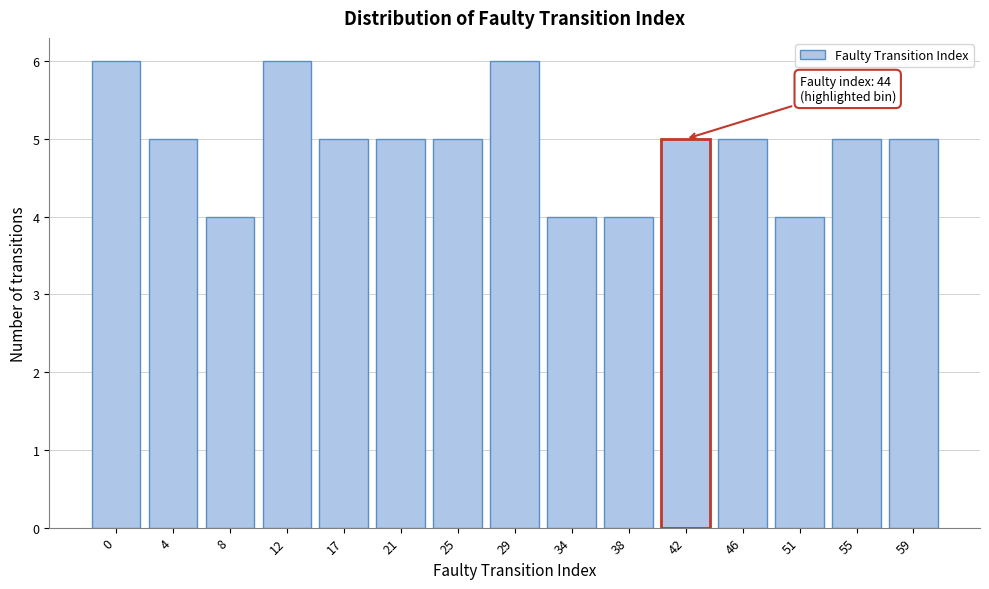

Reading left to right, extract all data points from this chart.

6	5	4	6	5	5	5	6	4	4	5	5	4	5	5